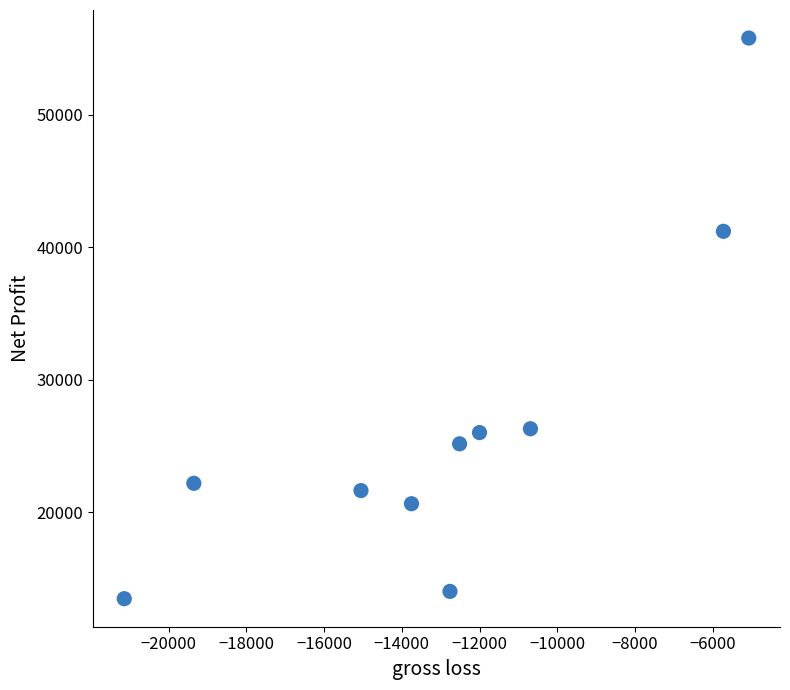

What is the average Y value?

26654